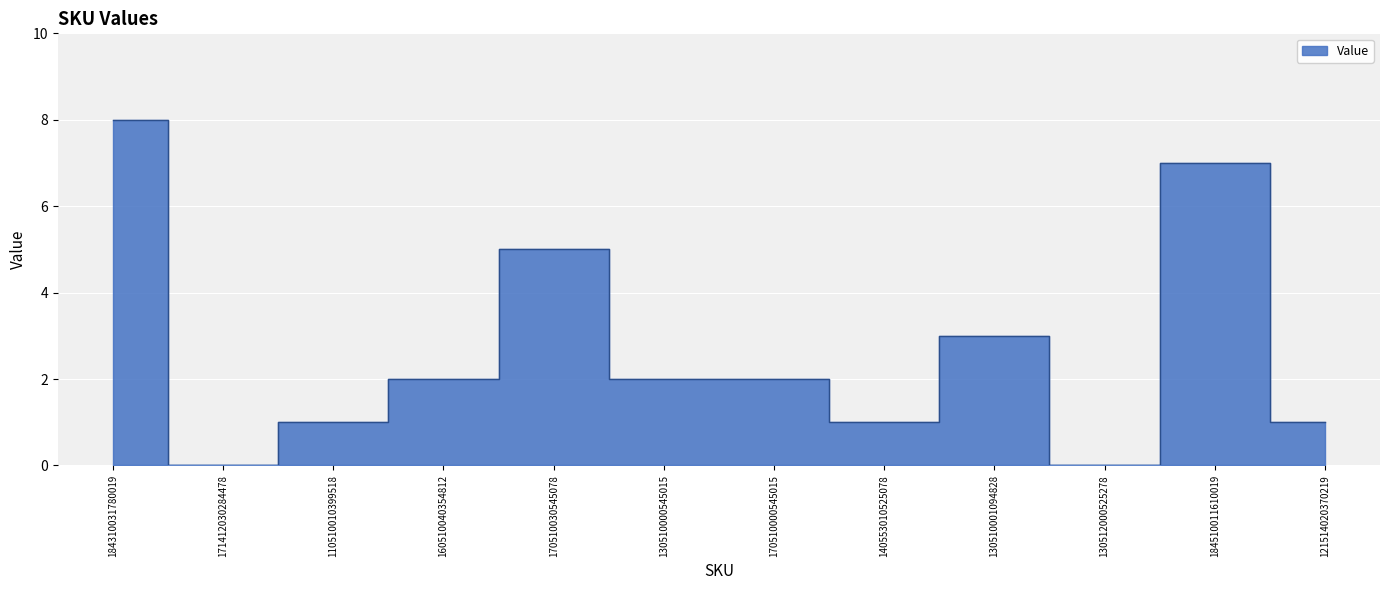

The chart shows a value of 1 at 170510000545015. True or false?

False